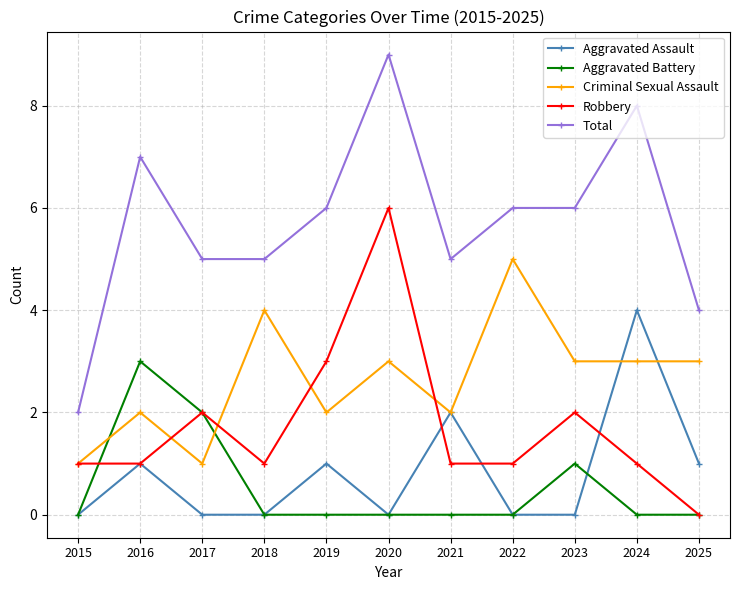

What is the difference between the highest and lowest values at 2025?

4